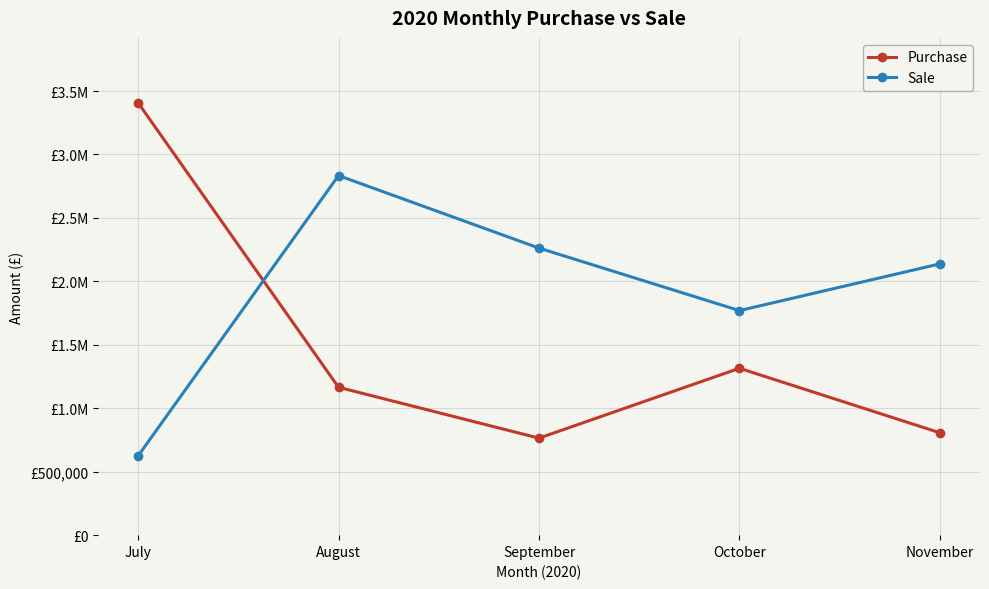

Is this an area chart (filled region under the line)?

No